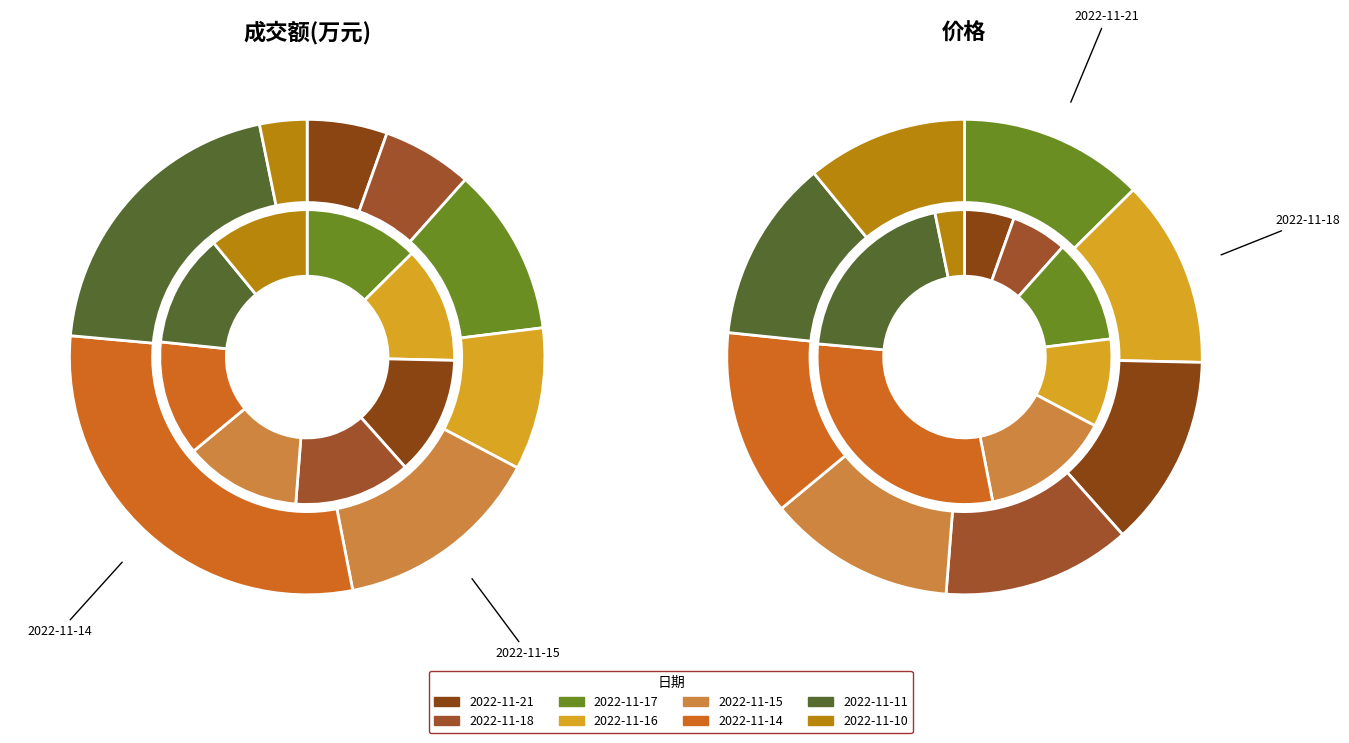

What percentage is the 2022-11-16 slice, to the nearest percent?

10%